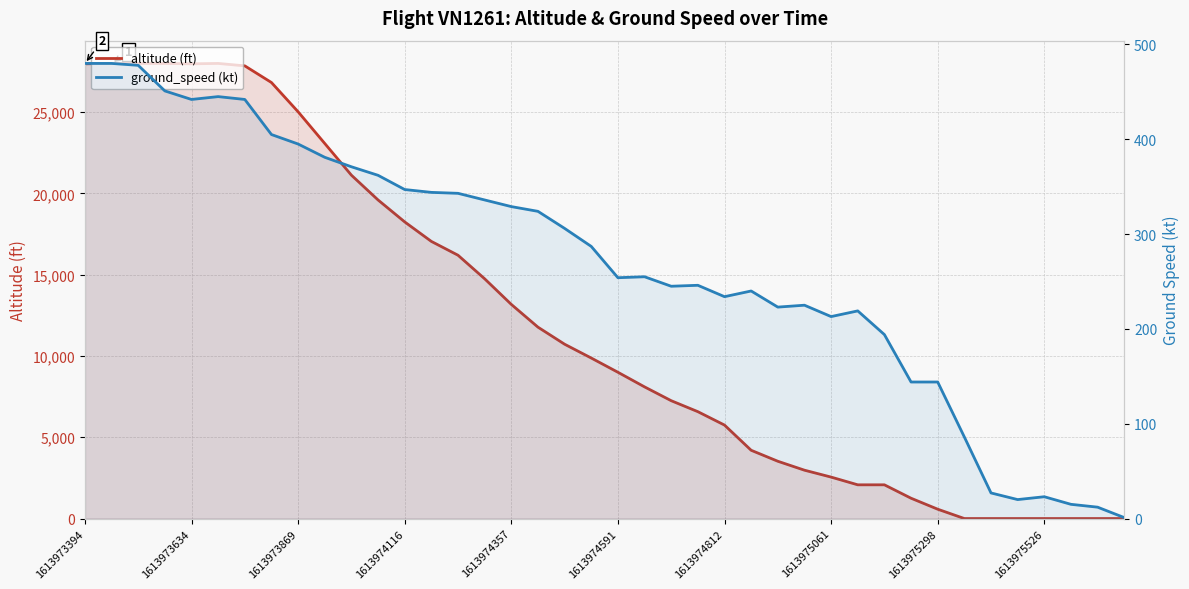

Count the number of data series in this chart.

2